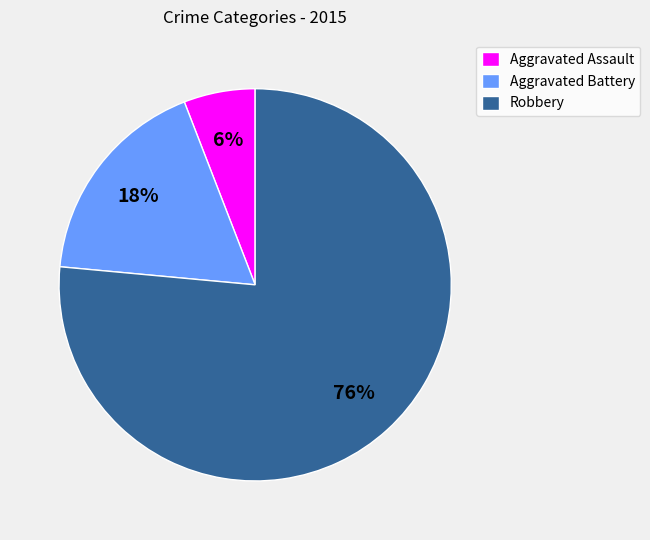

Which category has the biggest portion of the pie?

Robbery